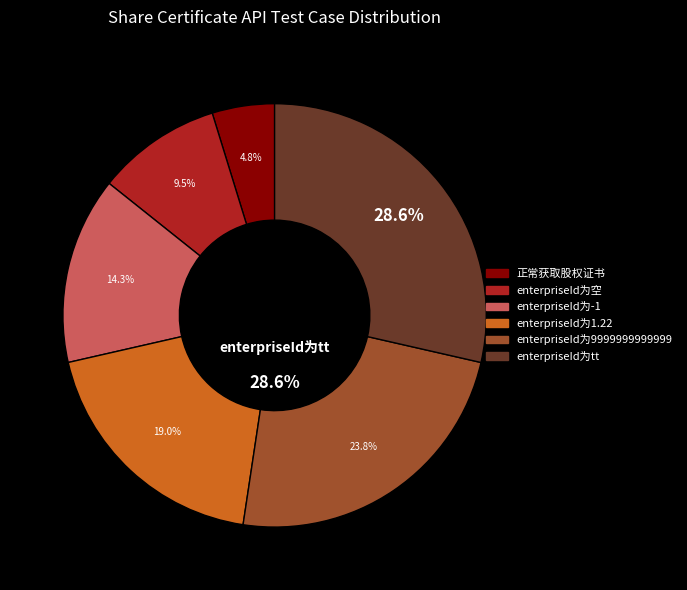

Between 正常获取股权证书 and enterpriseId为1.22, which is larger?

enterpriseId为1.22